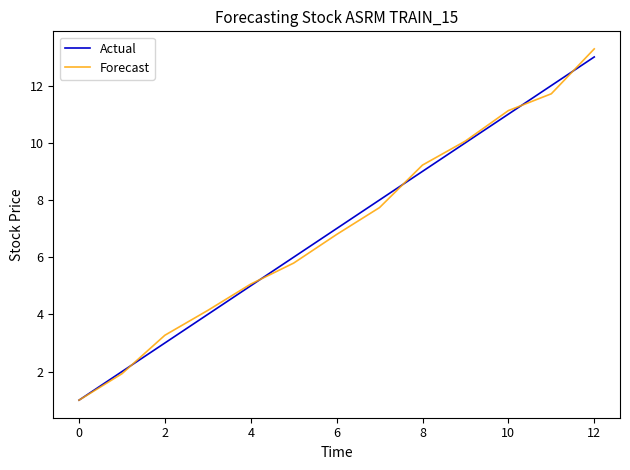

What is the minimum value for Forecast?

1.0